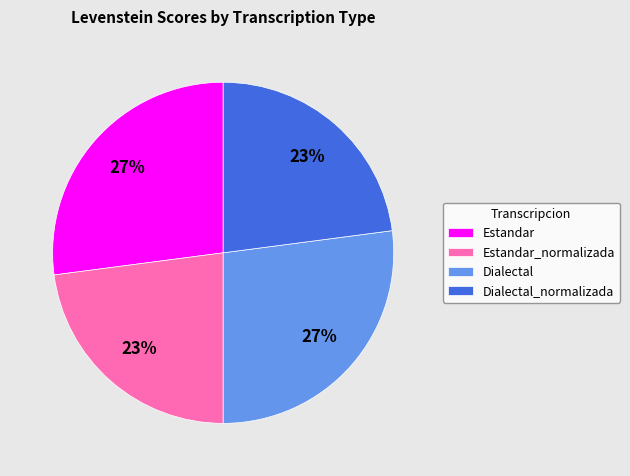

Between Estandar and Dialectal_normalizada, which is larger?

Estandar